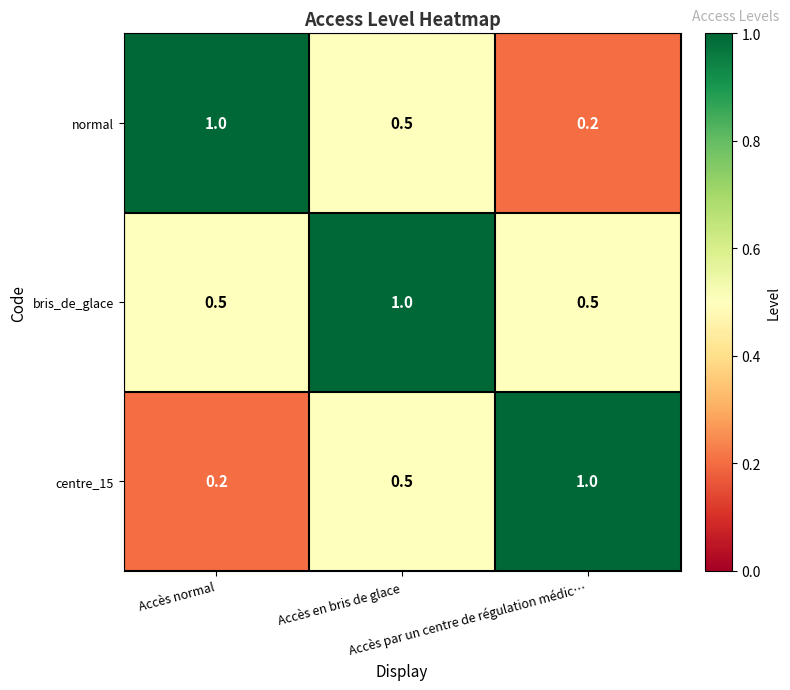

What is the maximum value for bris_de_glace?

1.0